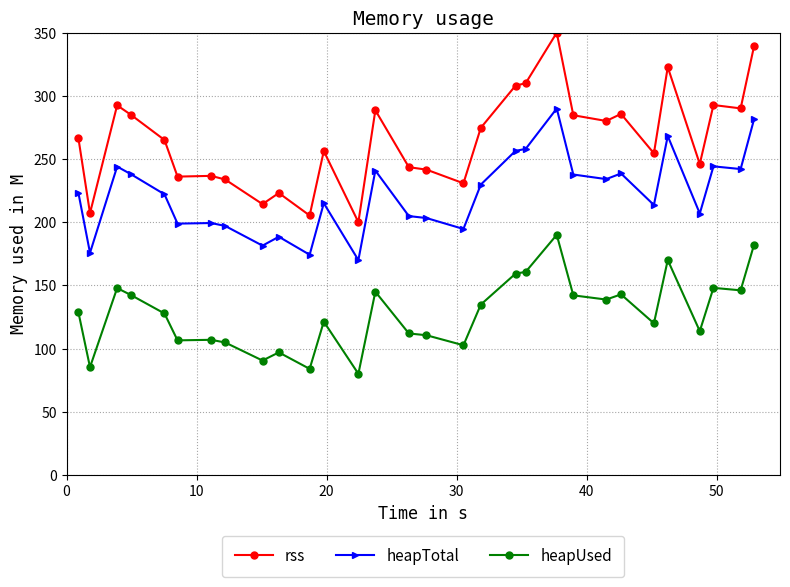

Which series has the largest total across all categories?

rss